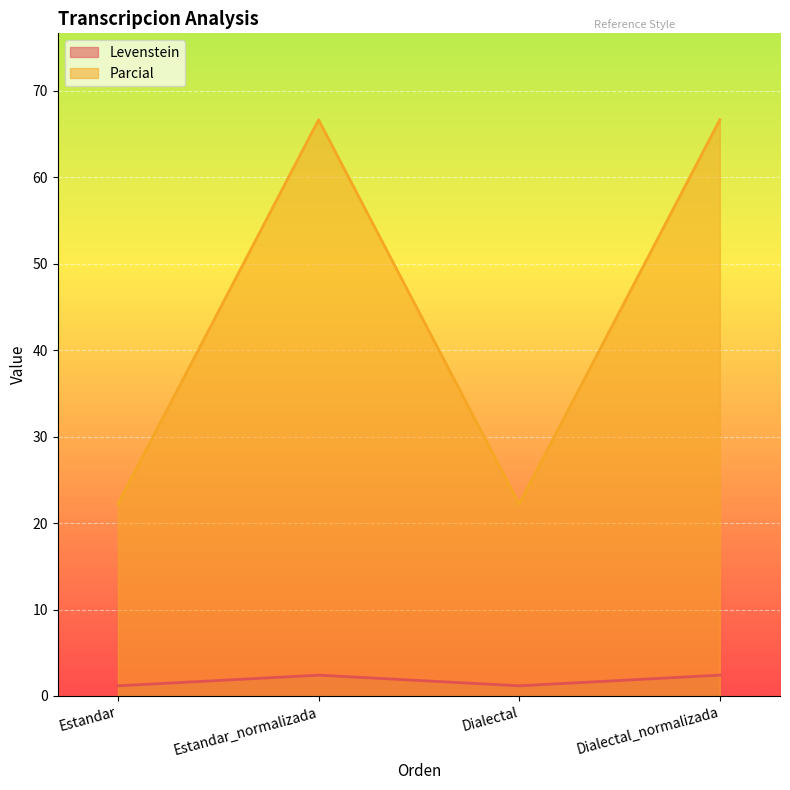

What is the spread (max minus min) of values at Estandar?

21.0